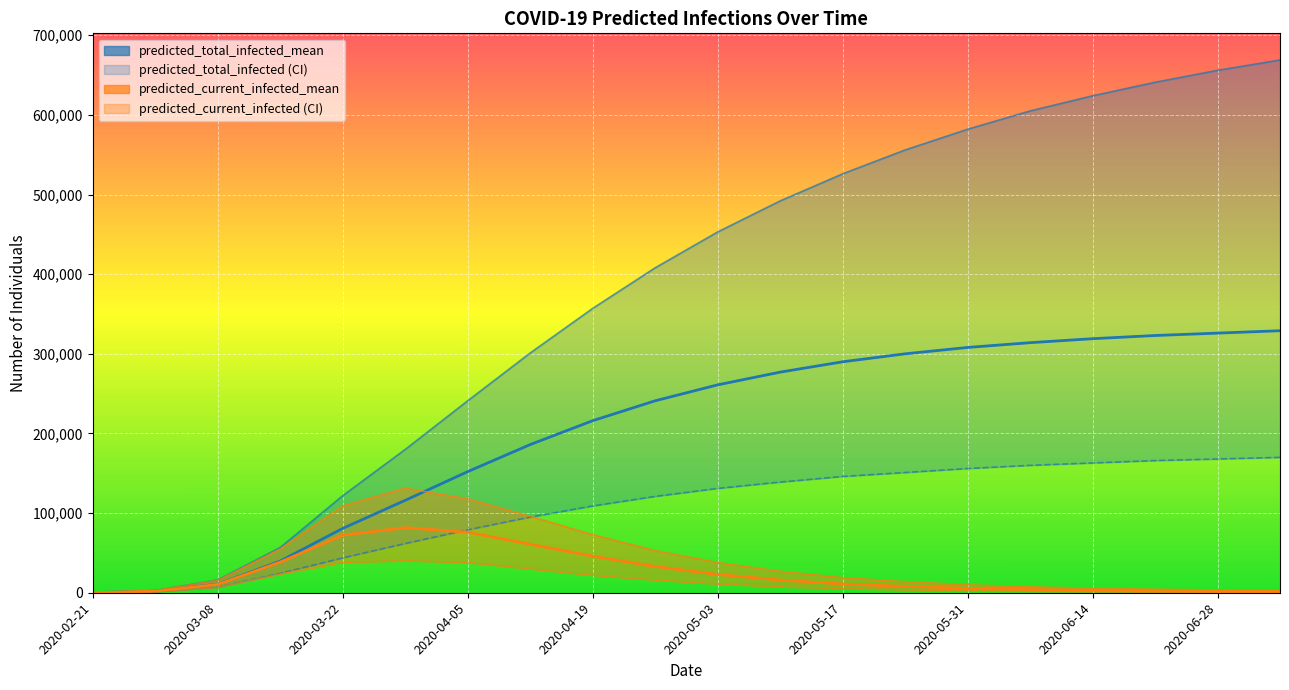

What position from the left is 17?

18